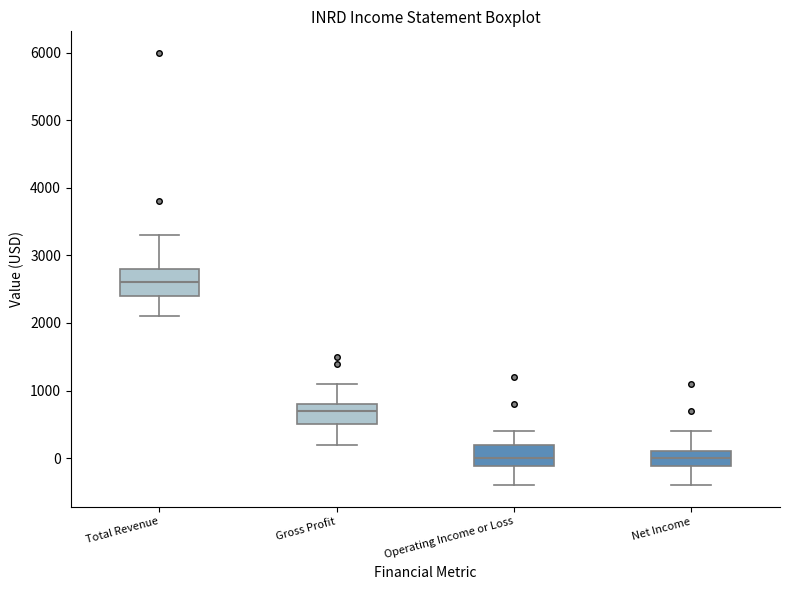

Which box has the highest median line?

Total Revenue